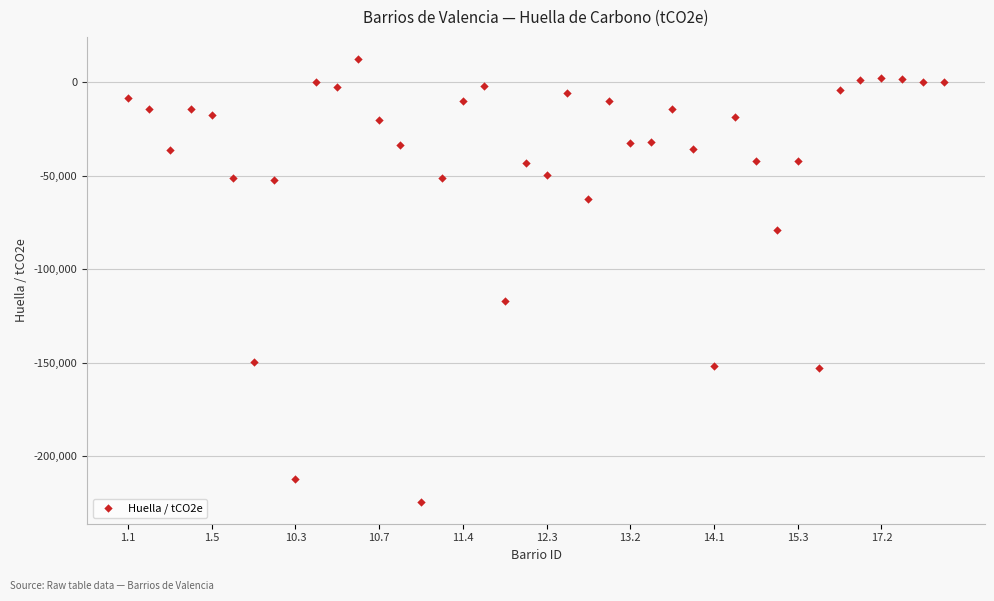

What Y value in the scatter plot is closest to -105960?

-116822.5